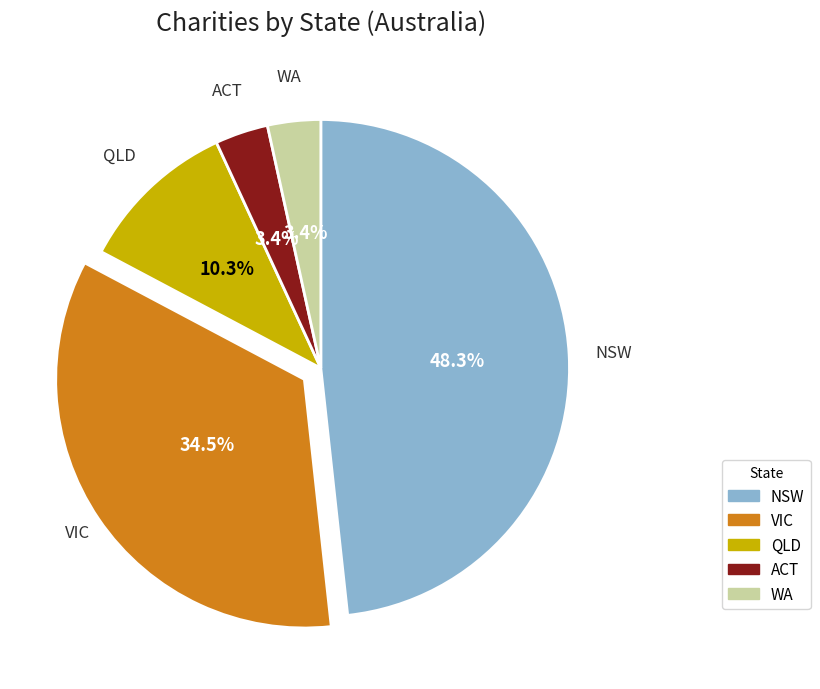

To the nearest percent, what percentage of the pie is QLD?

10%